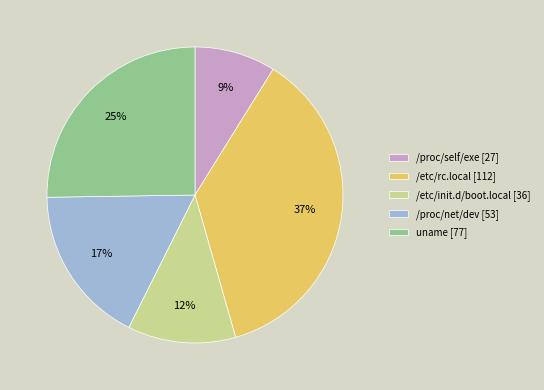

What percentage is the uname slice, to the nearest percent?

25%